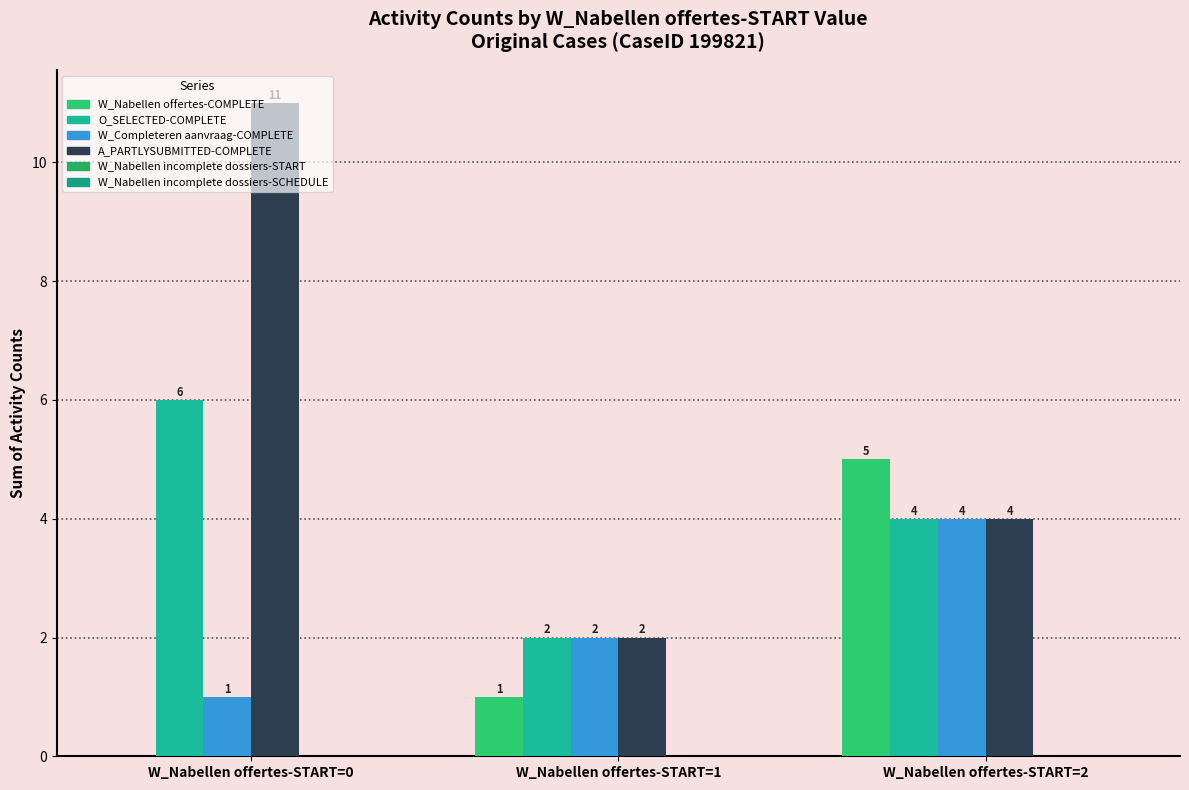

At which category is the sum across all series the highest?

W_Nabellen offertes-START=0